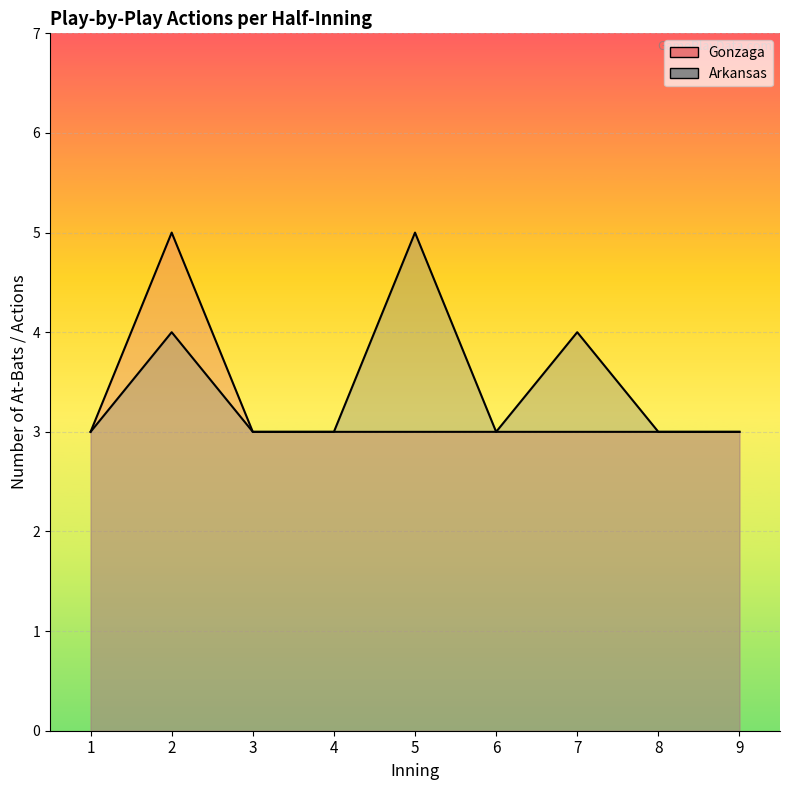

What is the value of the Gonzaga point at the 3rd from the left?

3